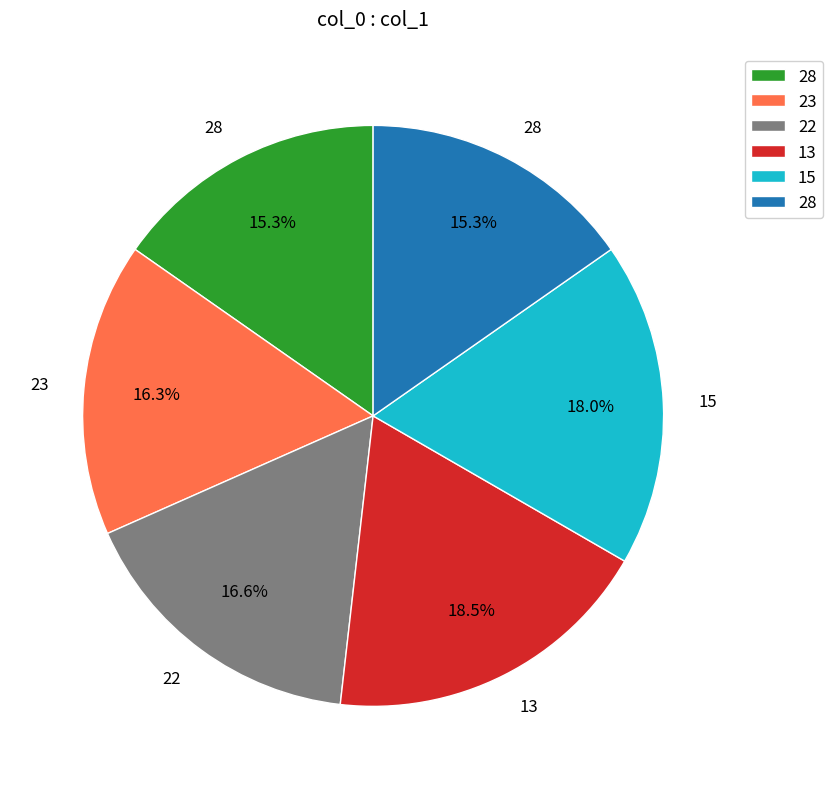

Does any single category account for the majority?

No